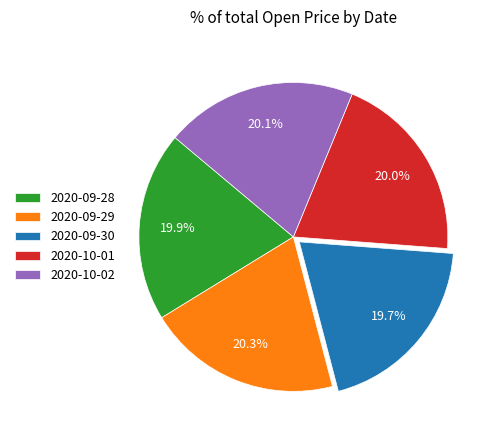

What is the total percentage of 2020-09-30 and 2020-09-29?

40.0%